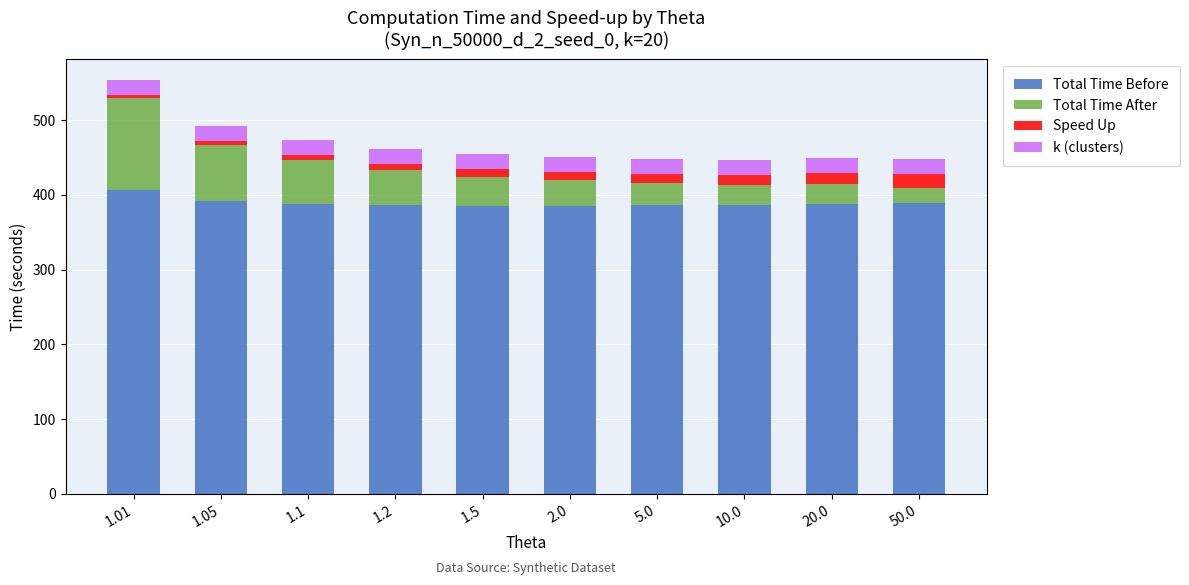

Is it true that Total Time Before equals 165.4 at 50.0?

False